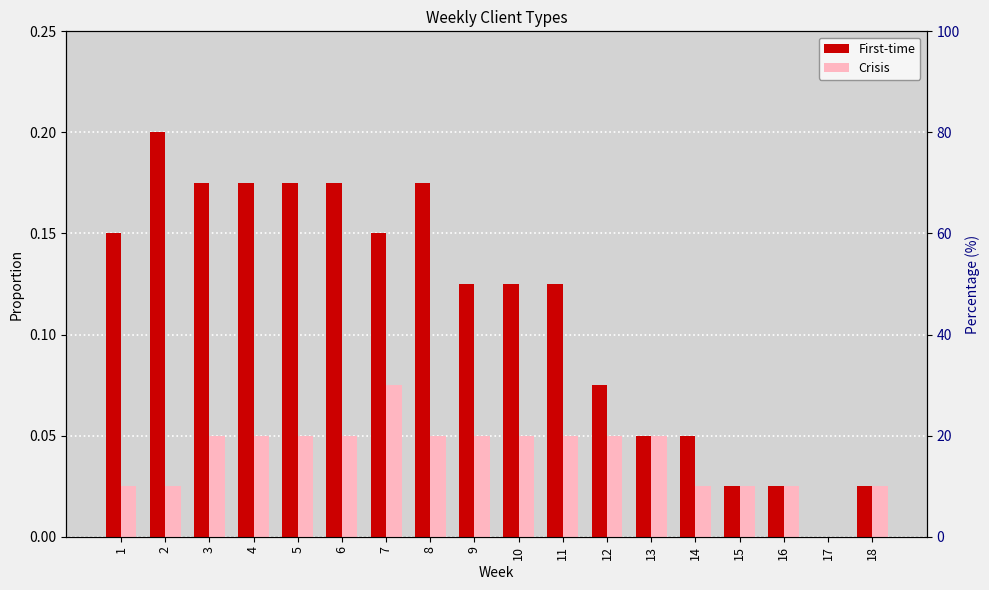

Reading left to right, extract all data points from this chart.

First-time: 1=0.1	2=0.2	3=0.2	4=0.2	5=0.2	6=0.2	7=0.1	8=0.2	9=0.1	10=0.1	11=0.1	12=0.1	13=0.1	14=0.1	15=0.0	16=0.0	17=0.0	18=0.0
Crisis: 1=0.0	2=0.0	3=0.1	4=0.1	5=0.1	6=0.1	7=0.1	8=0.1	9=0.1	10=0.1	11=0.1	12=0.1	13=0.1	14=0.0	15=0.0	16=0.0	17=0.0	18=0.0